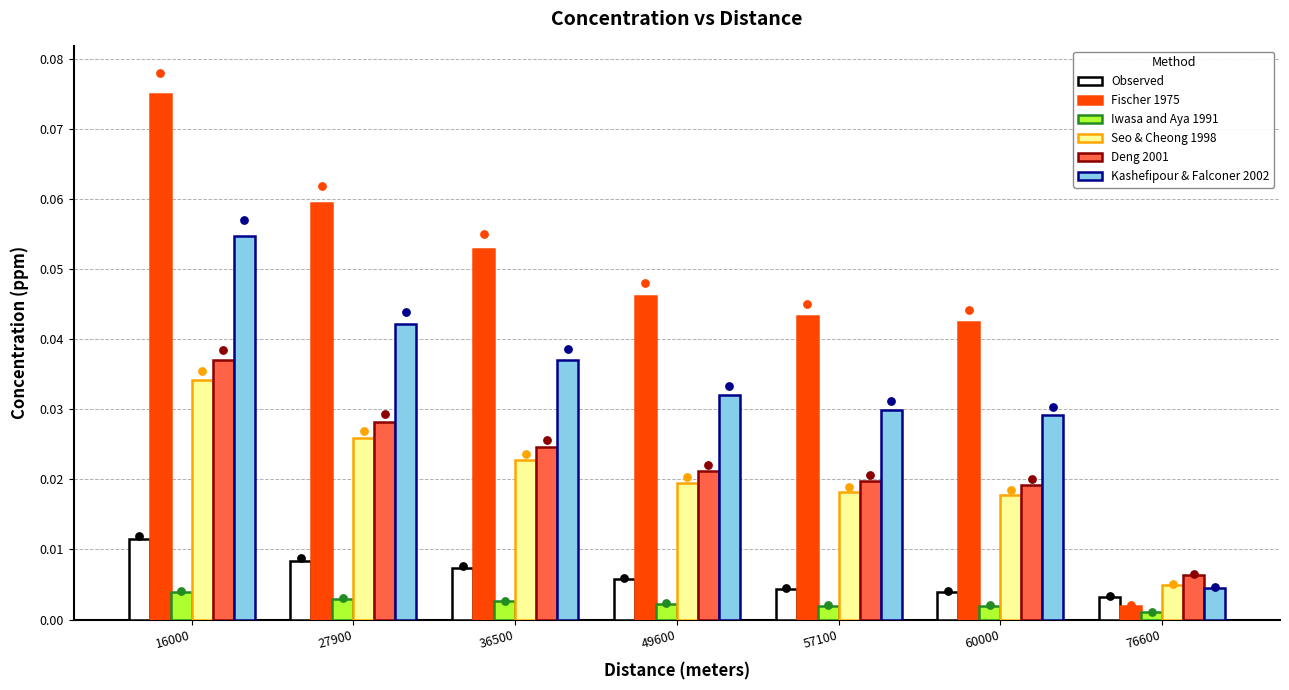

Is the value of Deng 2001 at 27900 greater than the value of Observed at 36500?

Yes